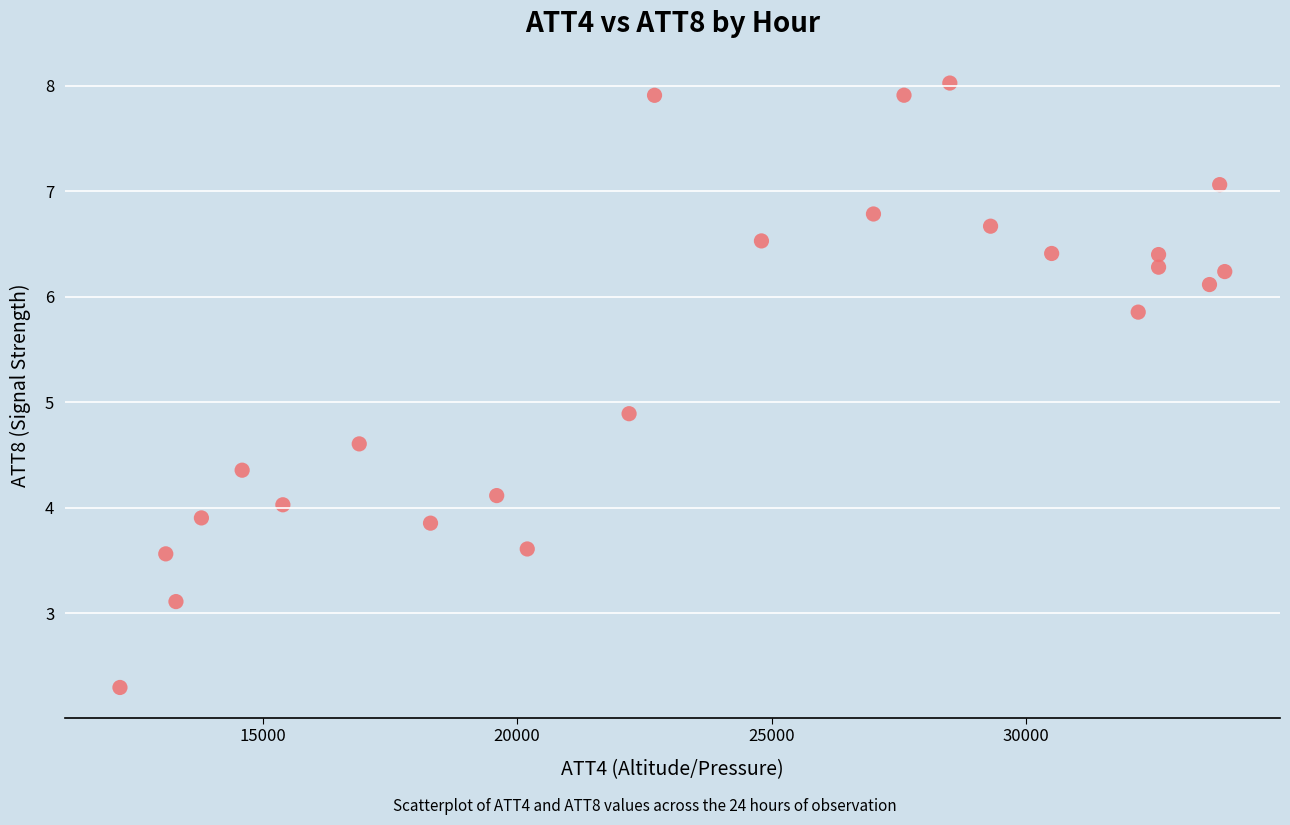

What Y value in the scatter plot is closest to 5?

4.9